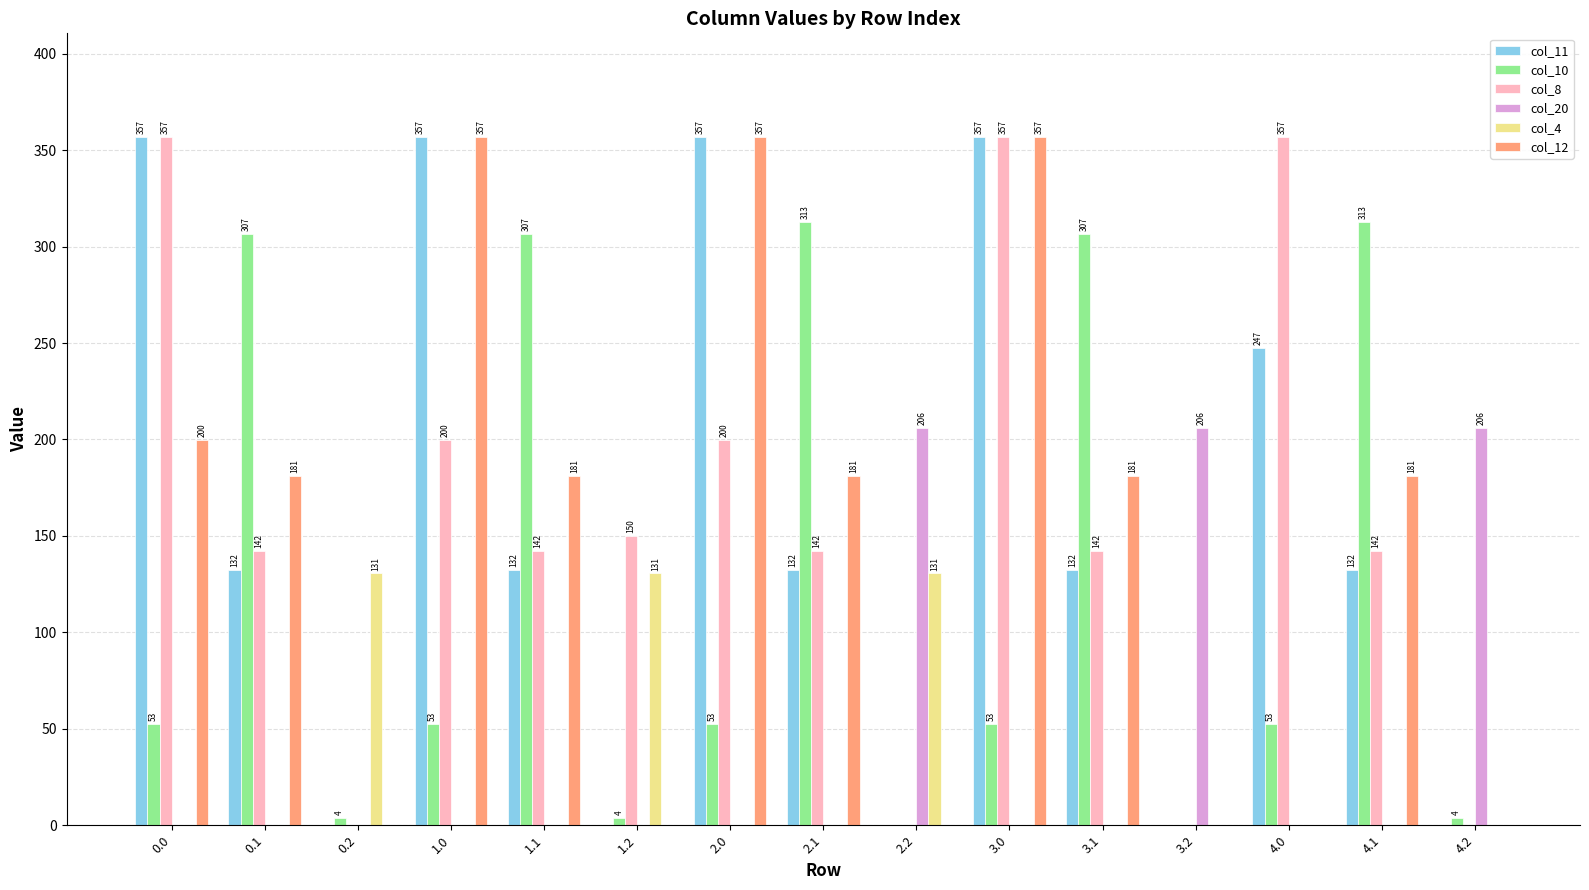

How many groups of bars are there?

15